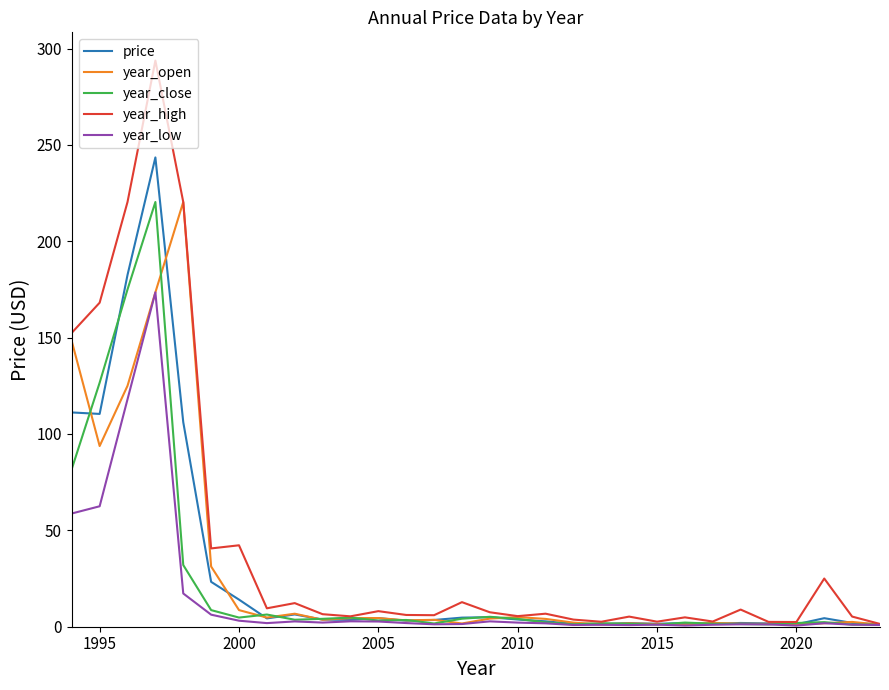

What is the maximum value shown in the chart?

293.8